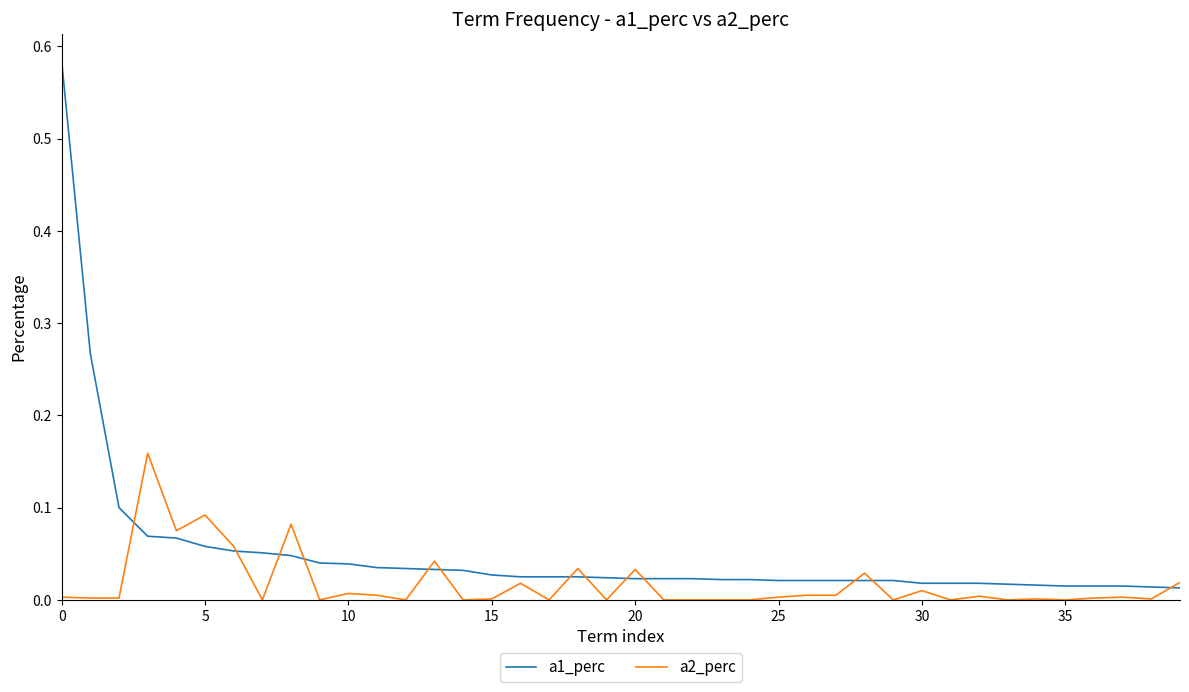

What are all the series names shown in the legend?

a1_perc, a2_perc